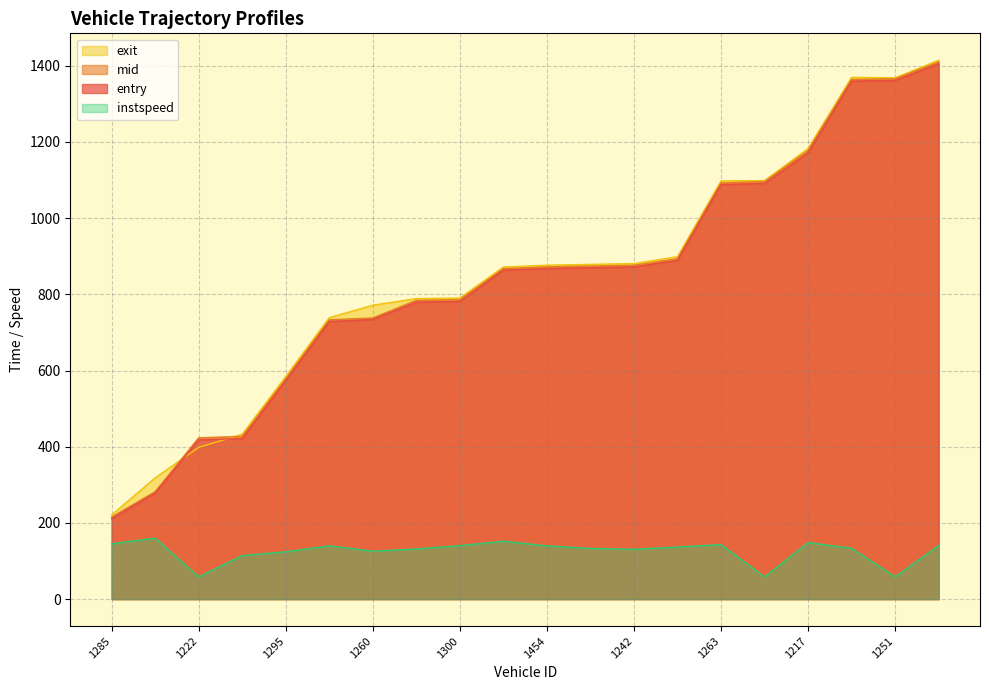

What is the difference between the second highest and second lowest values in the instspeed series?

93.6